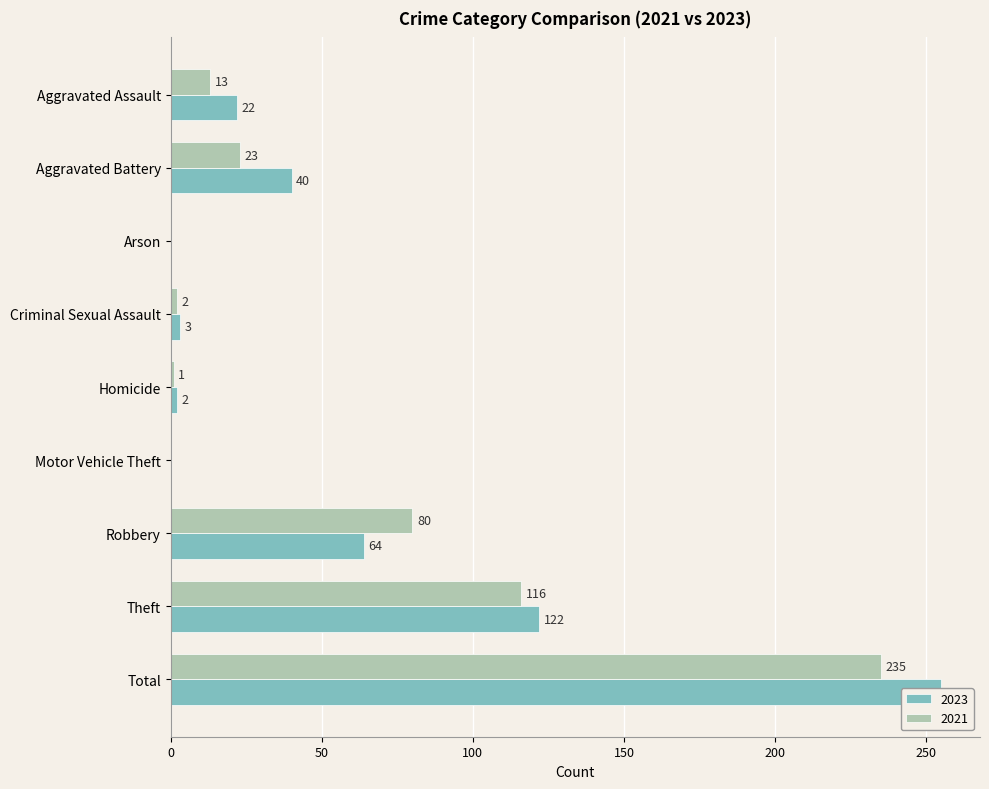

Reading left to right, extract all data points from this chart.

2023: 22	40	0	3	2	0	64	122	255
2021: 13	23	0	2	1	0	80	116	235